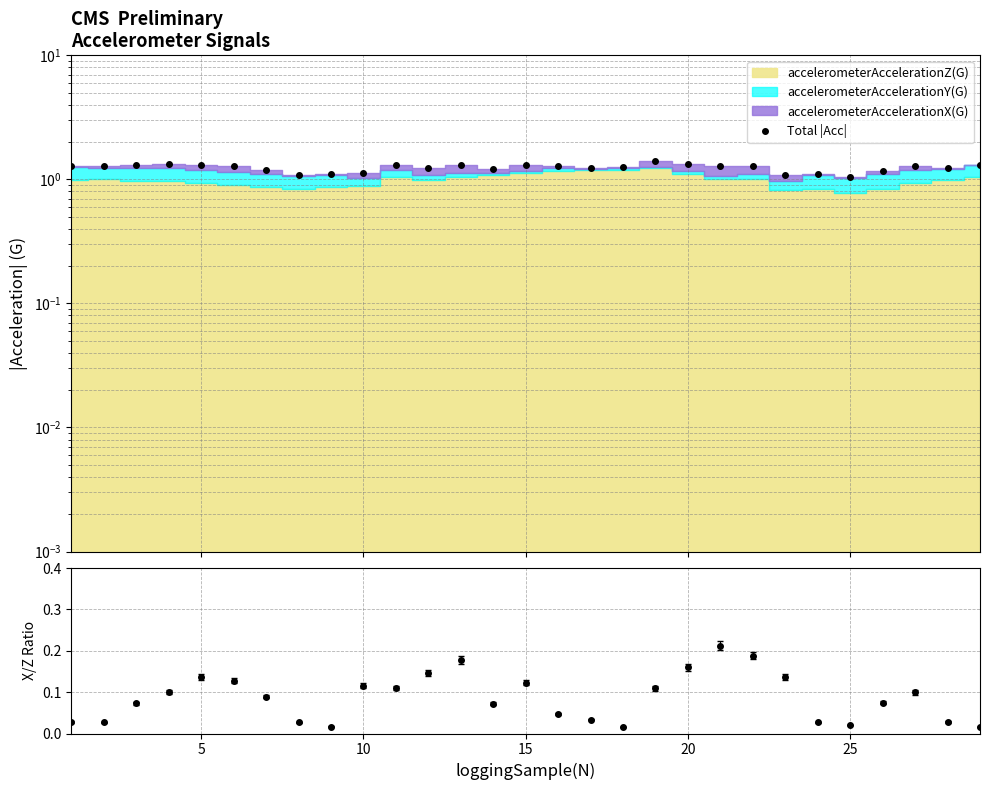

Count the values in the range 1 to 2.

29